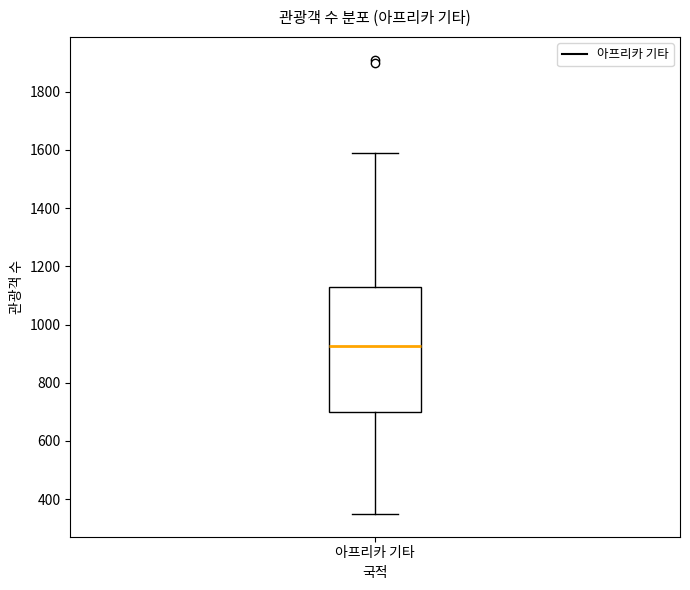

Where does the median line of the box for 아프리카 기타 sit on the y-axis? The values are not printed on the chart, so give them approximately, as read against the axis.

920